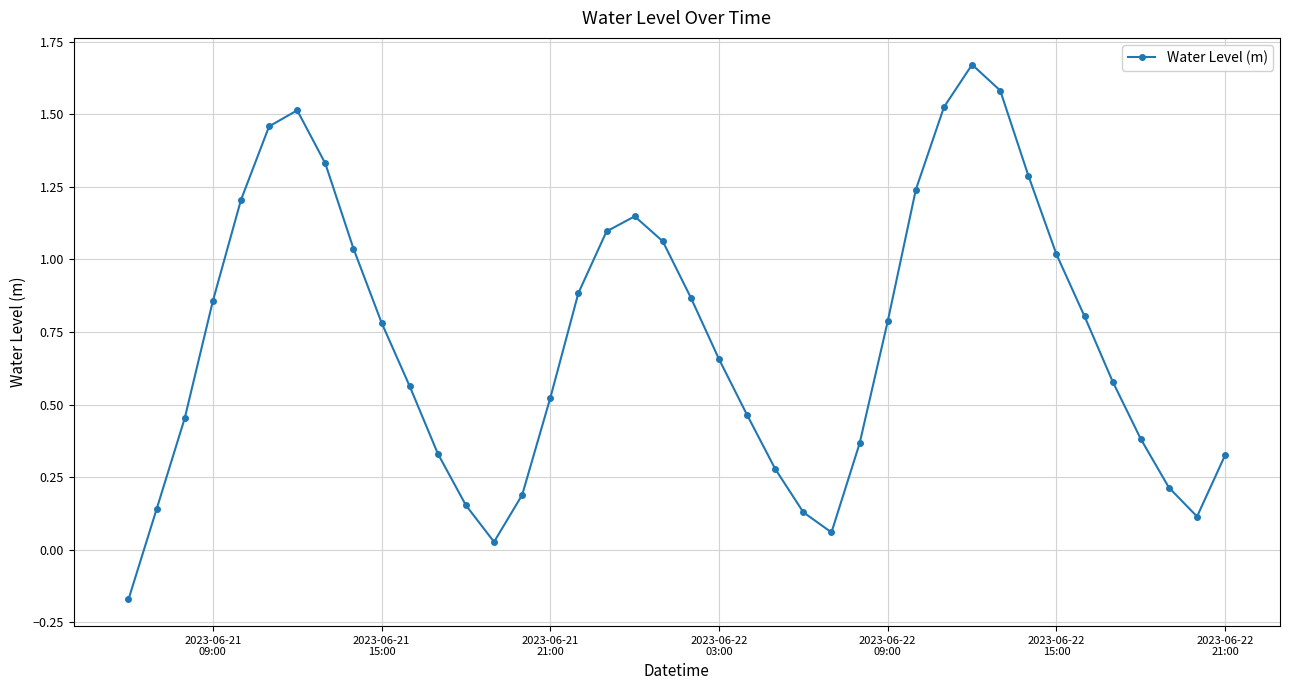

How many interior local valleys (lower than both neighbors) does the data have?

3